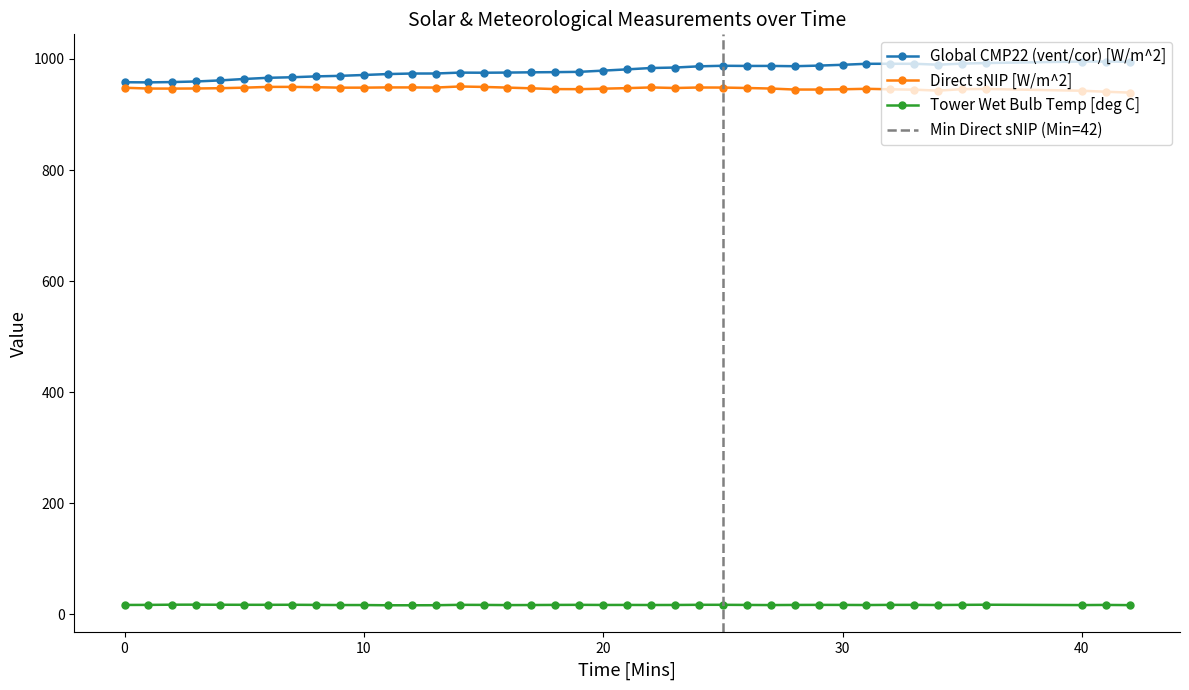

What are all the series names shown in the legend?

Global CMP22 (vent/cor) [W/m^2], Direct sNIP [W/m^2], Tower Wet Bulb Temp [deg C]